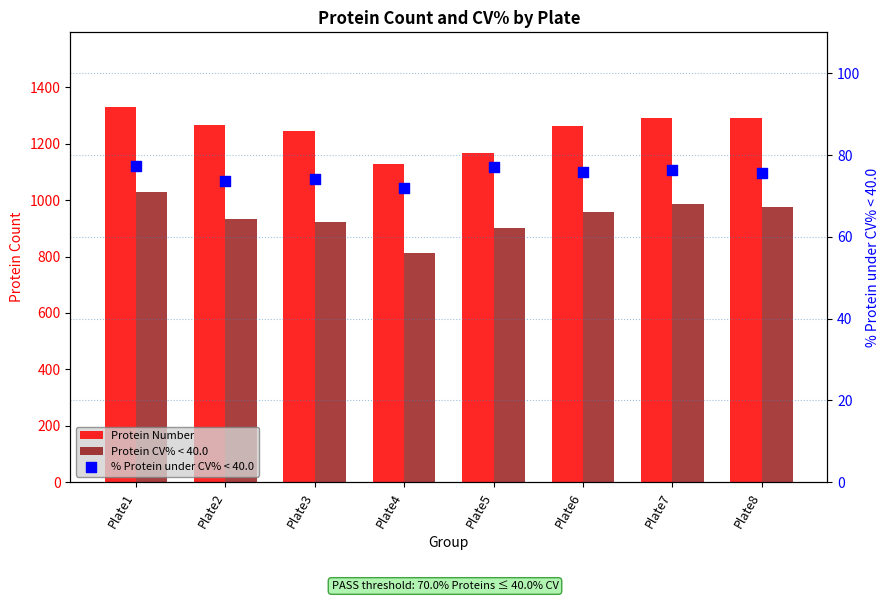

Which series reaches the minimum Y coordinate?

% Protein under CV% < 40.0